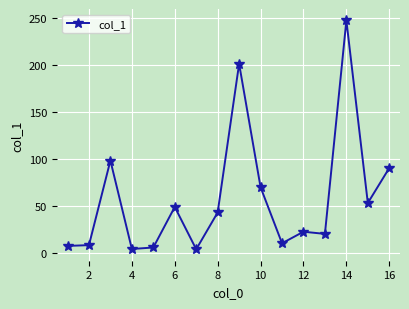

What is the sum of all values?

933.1